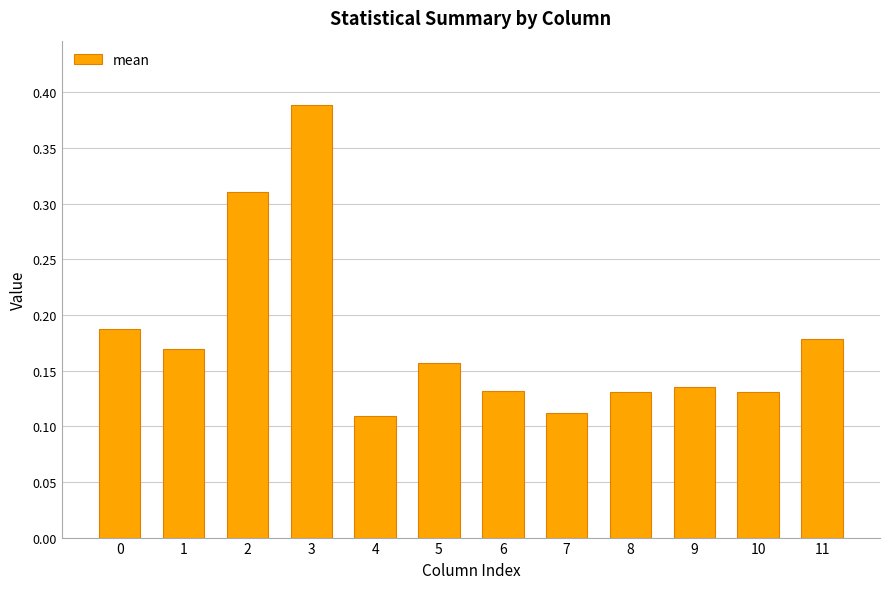

Which category has the highest value across all series?

3